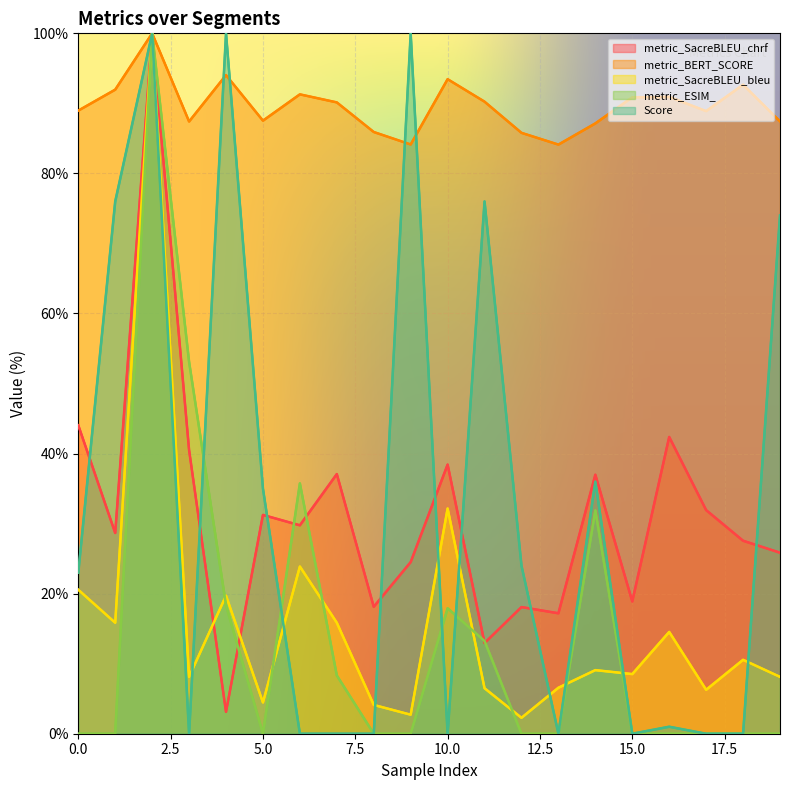

What are all the series names shown in the legend?

metric_SacreBLEU_chrf, metric_BERT_SCORE, metric_SacreBLEU_bleu, metric_ESIM_, Score